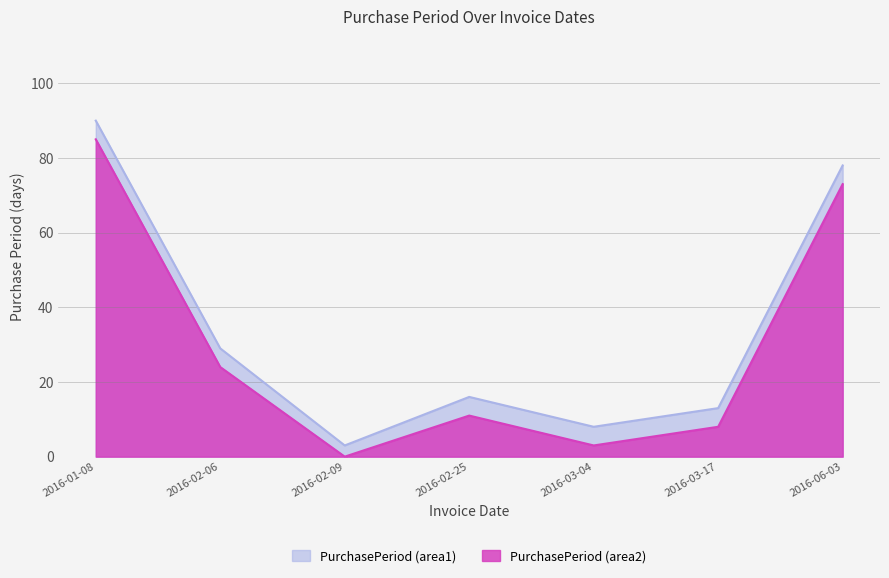

Reading left to right, list all the values displayed in this chart.

90	29	3	16	8	13	78